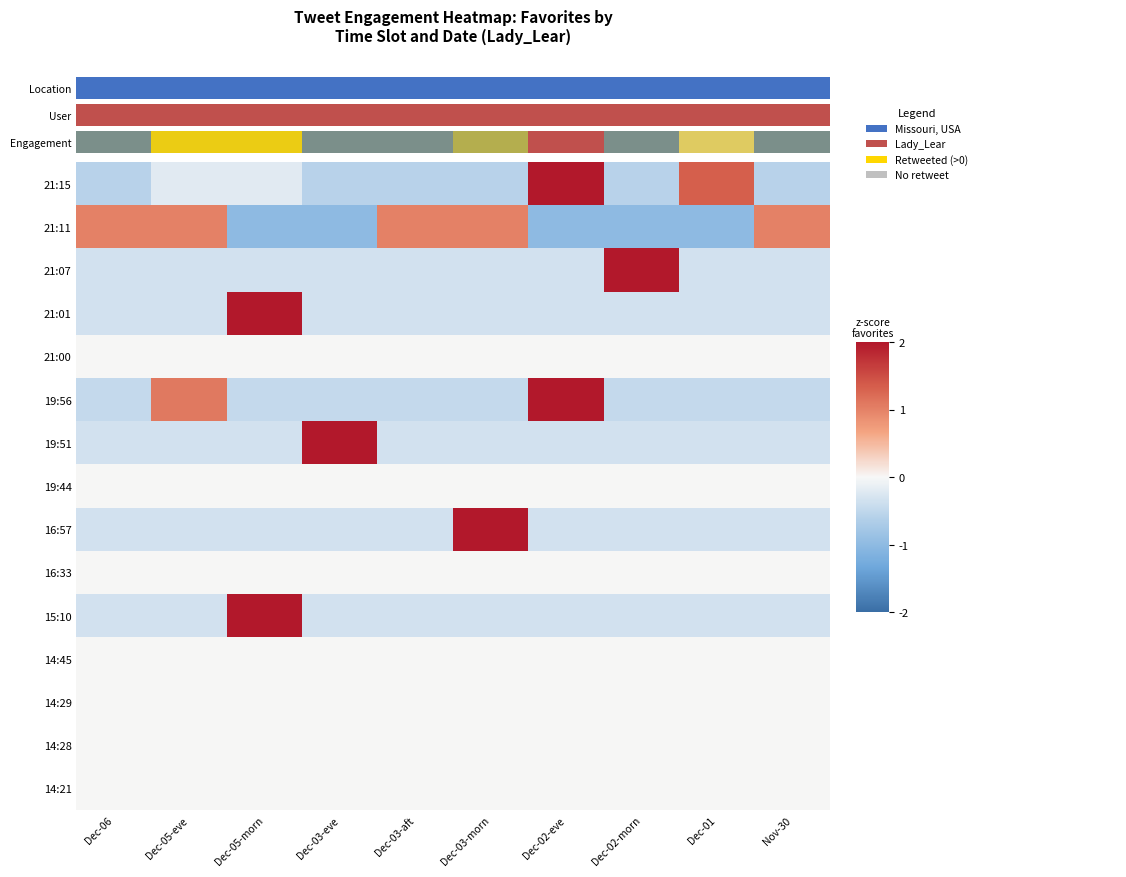

Which has a higher value, Dec-03-aft or Dec-02-morn?

Dec-03-aft